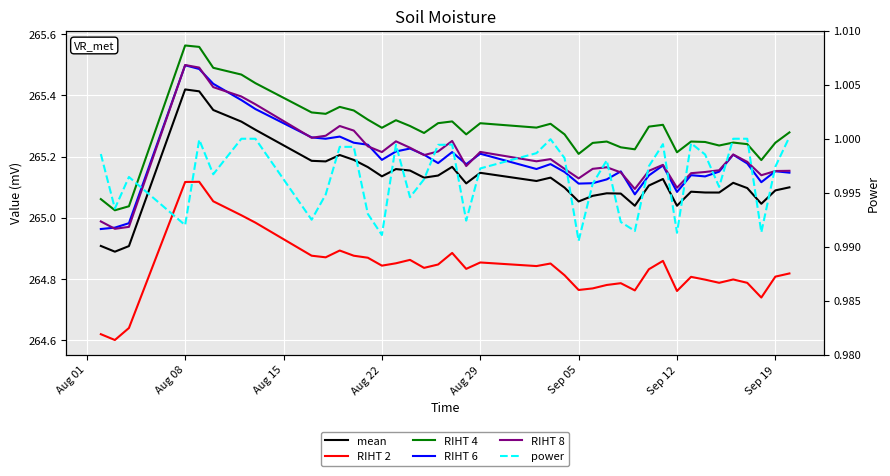

What is the minimum value for RIHT 8?

265.0